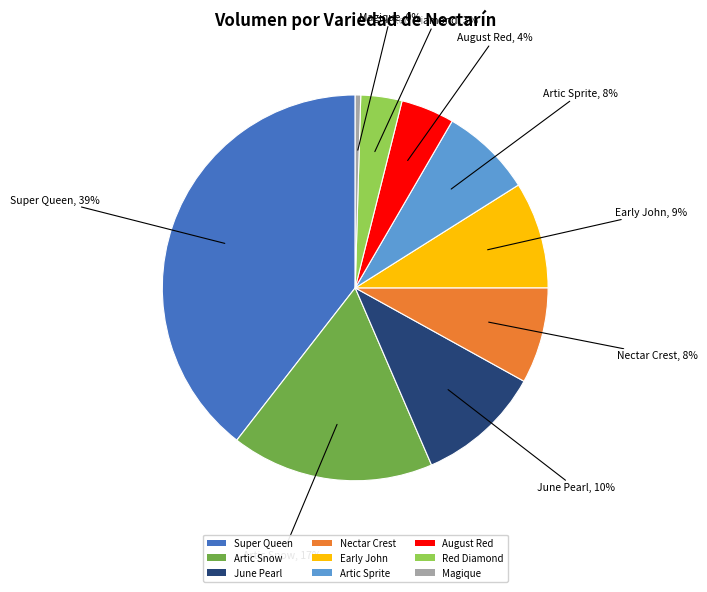

What is the largest slice in the pie chart?

Super Queen